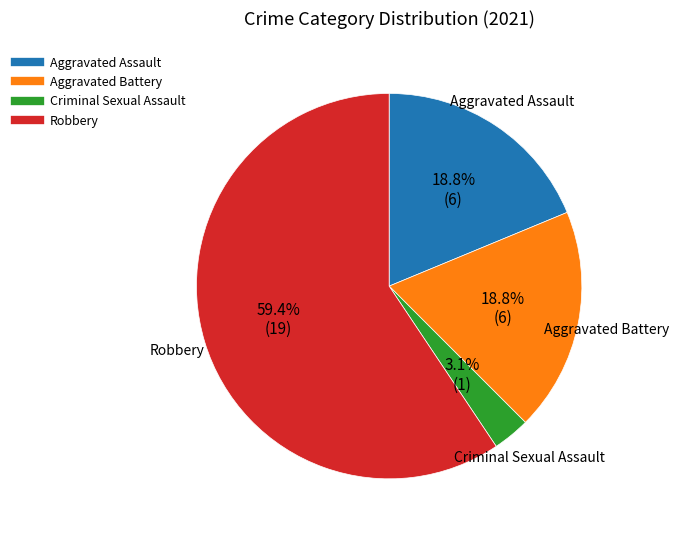

Count the number of slices in the pie.

4